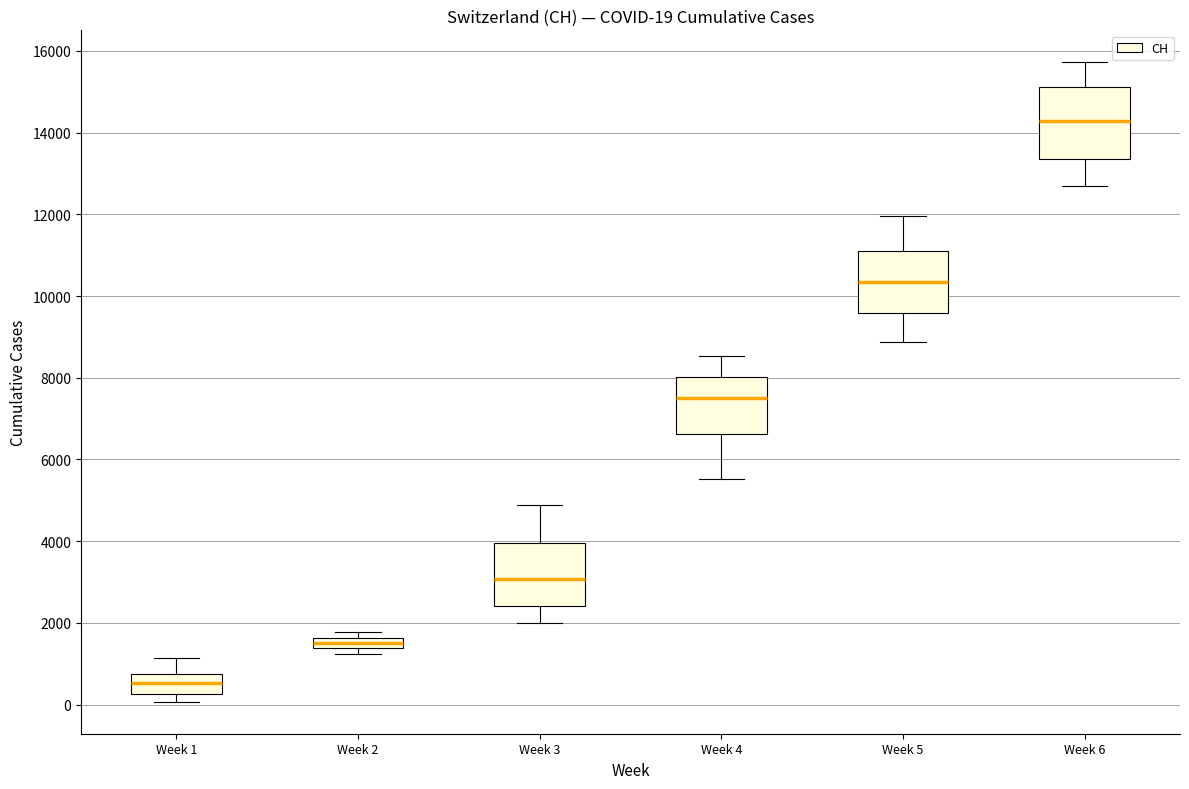

Which box's median line is the highest?

Week 6